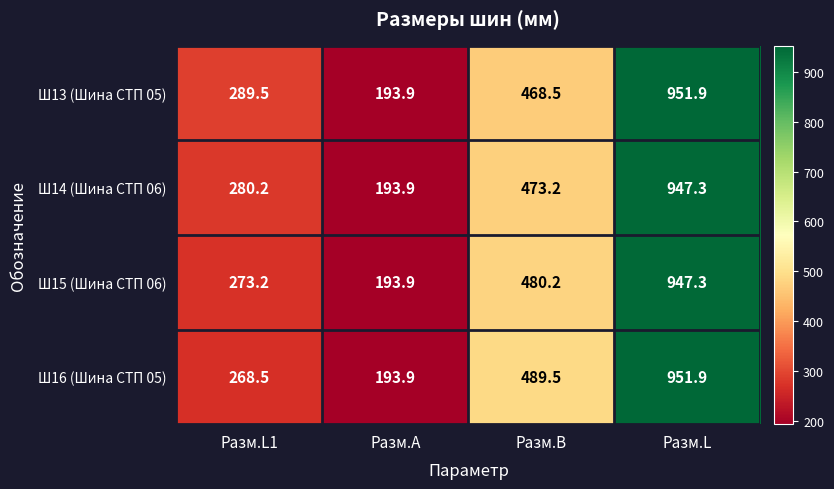

Rank the categories by Ш16 (Шина СТП 05) value from highest to lowest.

Разм.L, Разм.B, Разм.L1, Разм.A